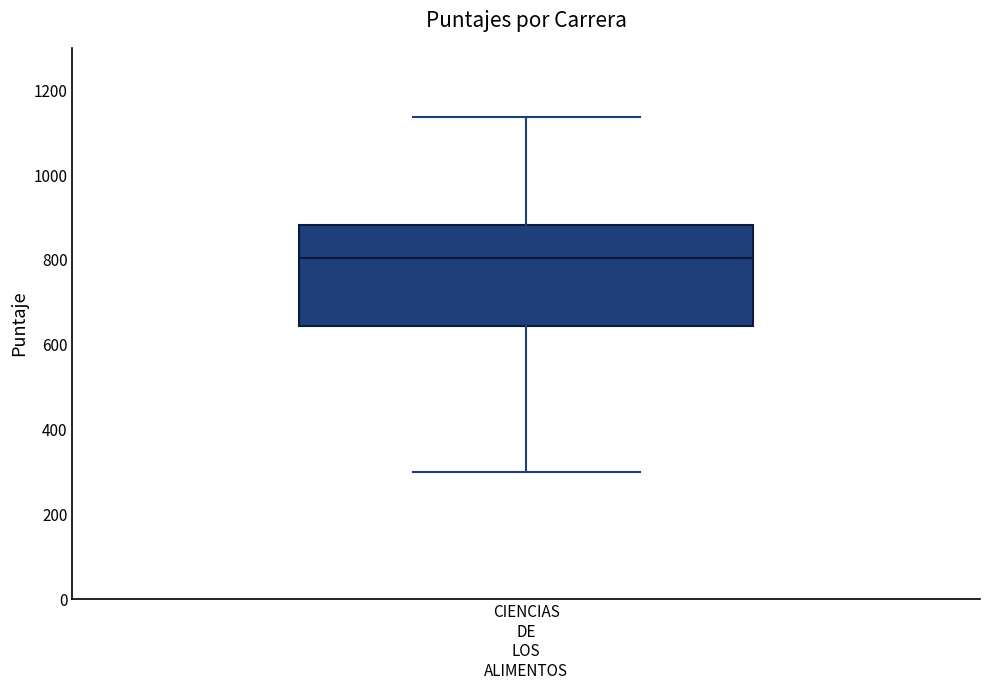

Where does the lower whisker of the box for CIENCIAS DE LOS ALIMENTOS end on the y-axis? The values are not printed on the chart, so give them approximately, as read against the axis.

300